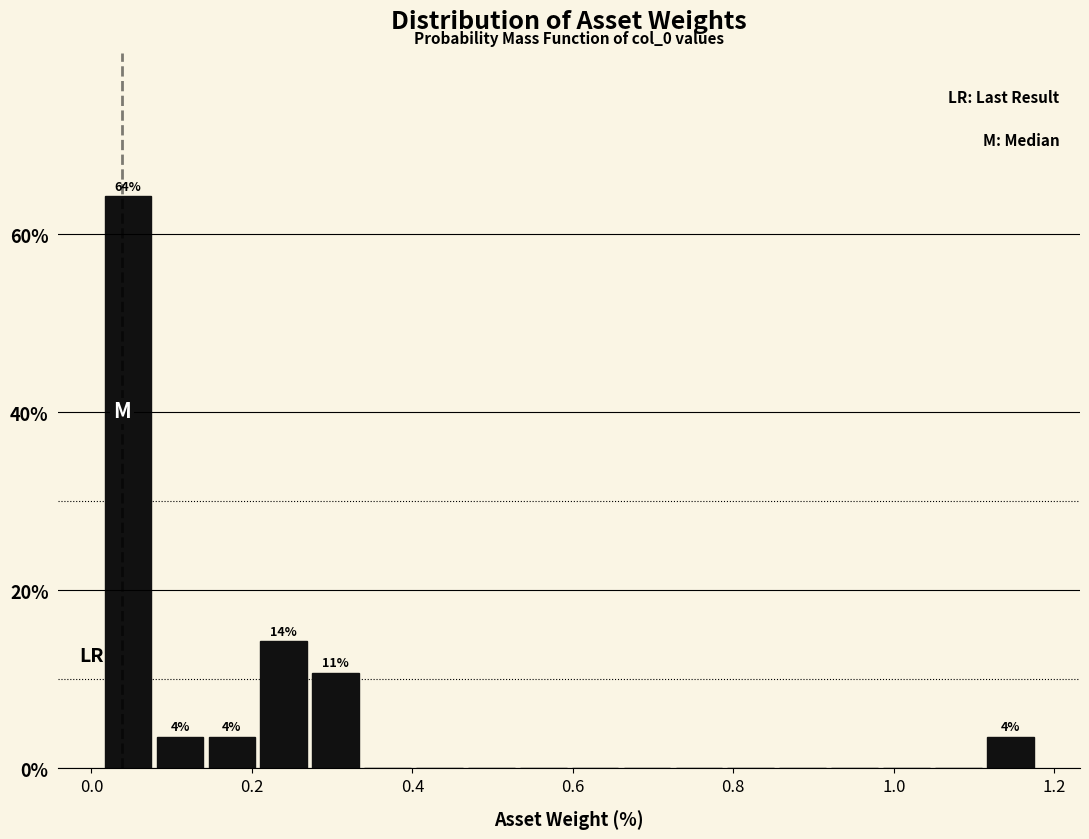

Read against the x-axis, roughly where is the centre of the tallest bar?

0.04